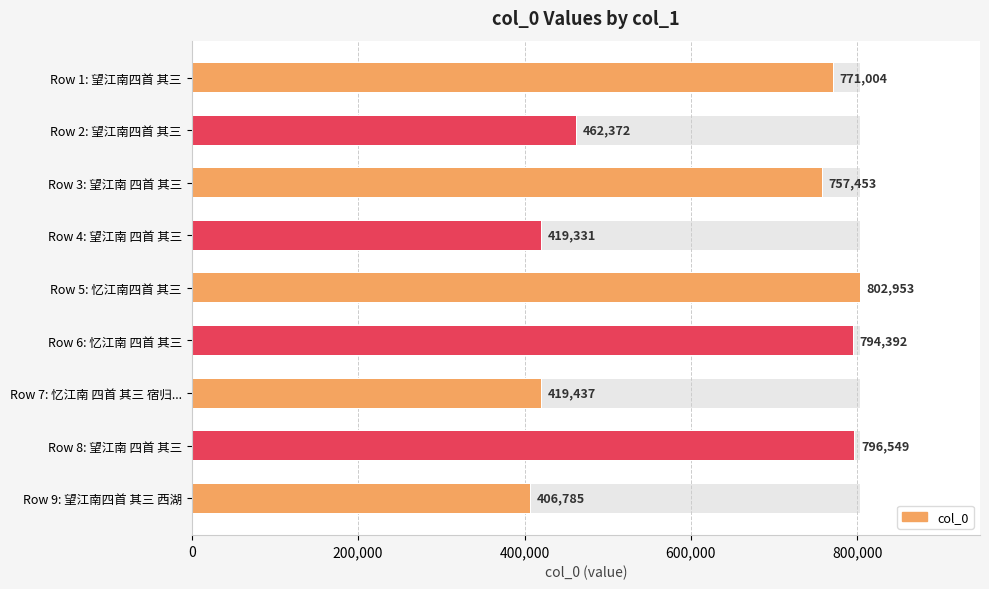

What position from the right is Row 7: 忆江南 四首 其三 宿归...?

3